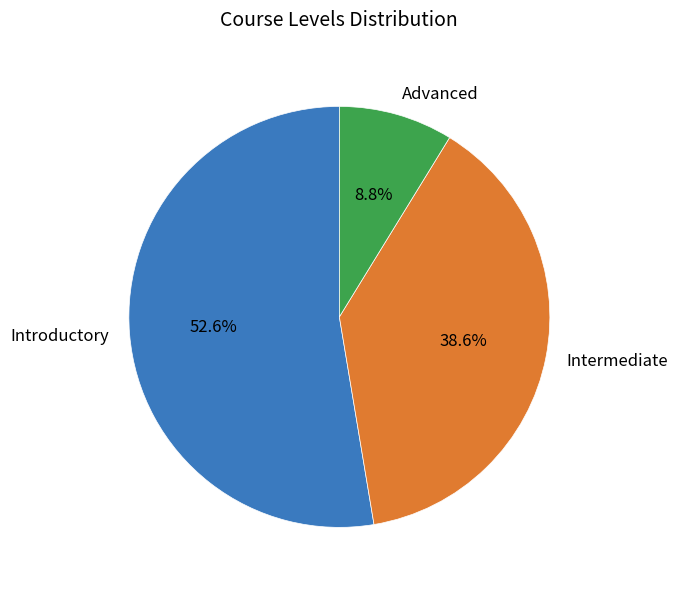

Is there any slice that represents more than half of the pie?

Yes